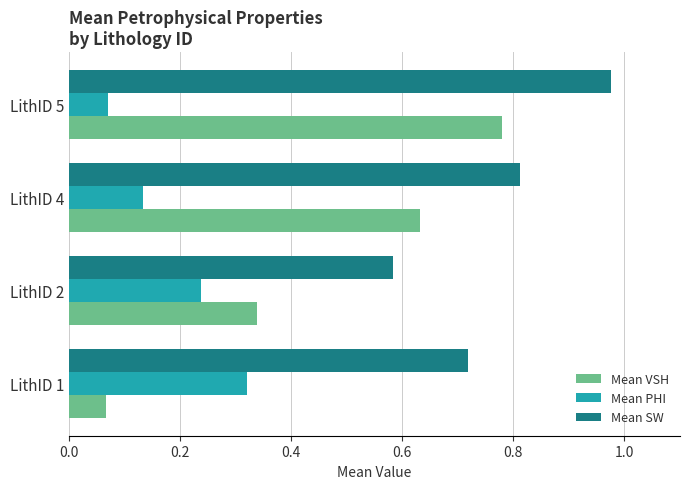

What is the sum of the Mean VSH values at LithID 5 and LithID 2?

1.1